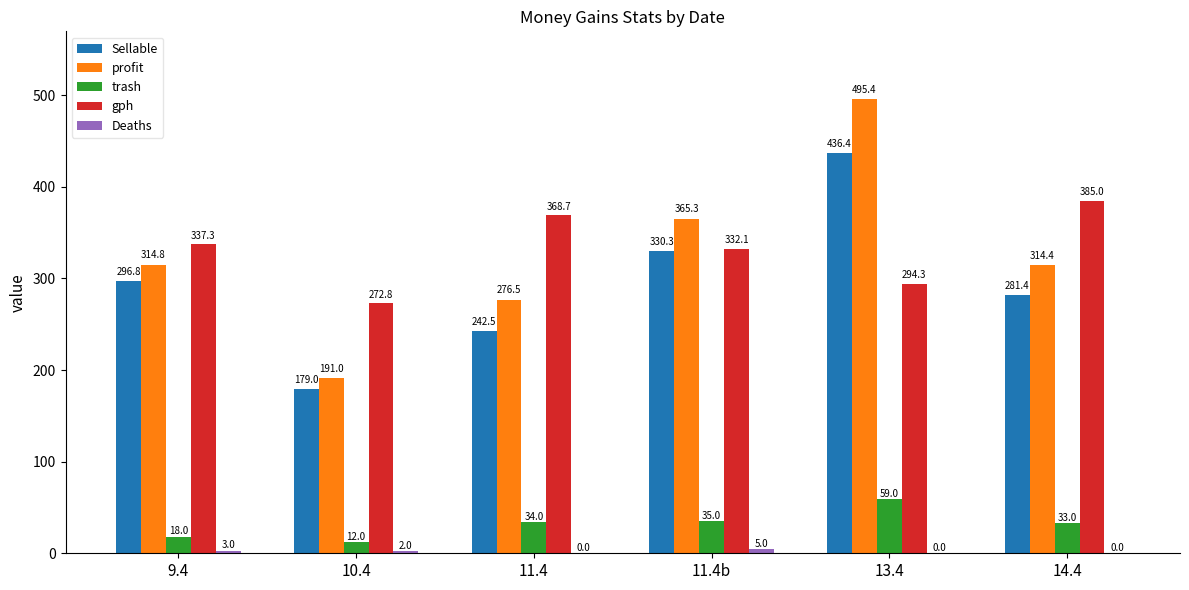

True or false: profit has a value of 276.5 at 11.4.

True